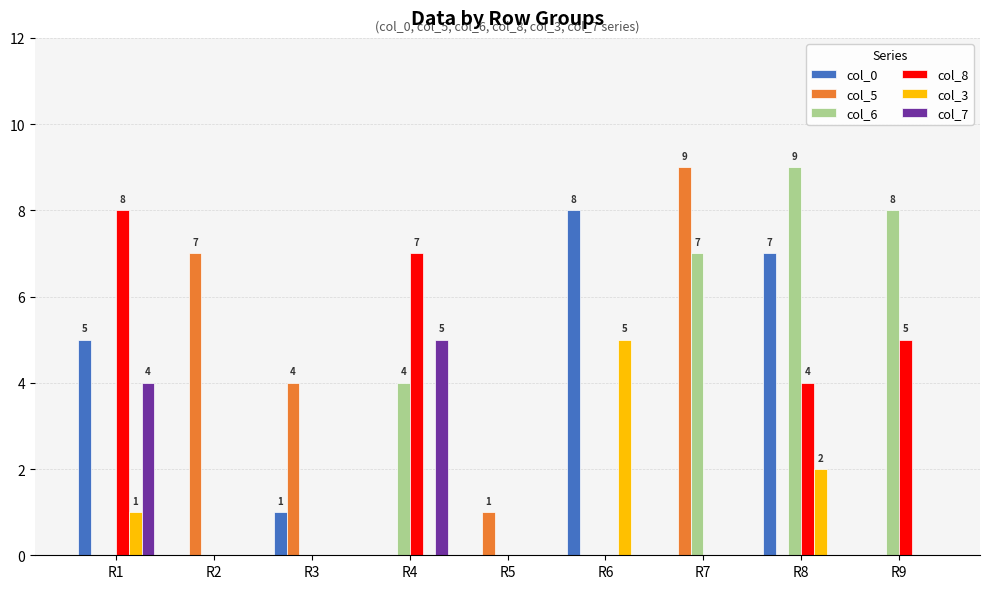

Reading left to right, what are all the values shown in this chart?

col_0: R1=5	R2=0	R3=1	R4=0	R5=0	R6=8	R7=0	R8=7	R9=0
col_5: R1=0	R2=7	R3=4	R4=0	R5=1	R6=0	R7=9	R8=0	R9=0
col_6: R1=0	R2=0	R3=0	R4=4	R5=0	R6=0	R7=7	R8=9	R9=8
col_8: R1=8	R2=0	R3=0	R4=7	R5=0	R6=0	R7=0	R8=4	R9=5
col_3: R1=1	R2=0	R3=0	R4=0	R5=0	R6=5	R7=0	R8=2	R9=0
col_7: R1=4	R2=0	R3=0	R4=5	R5=0	R6=0	R7=0	R8=0	R9=0